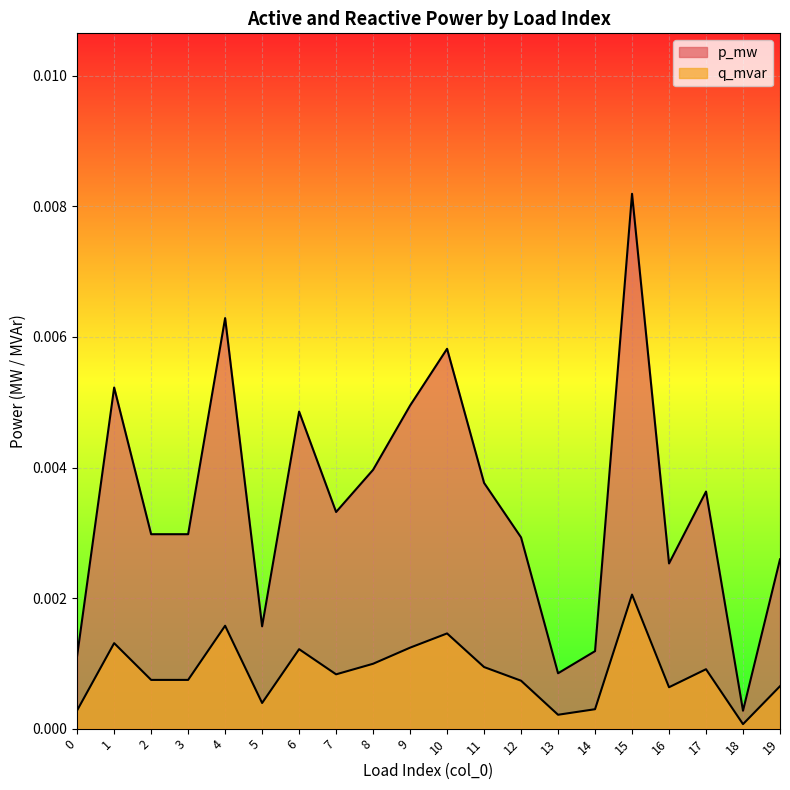

True or false: q_mvar has more than 0 points higher than both neighbors.

True